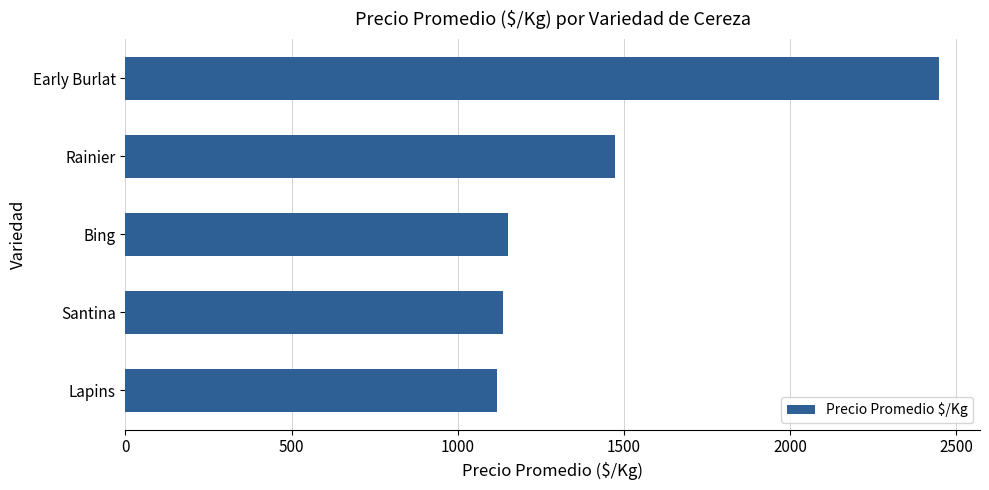

How many data points are less than 1151?

2